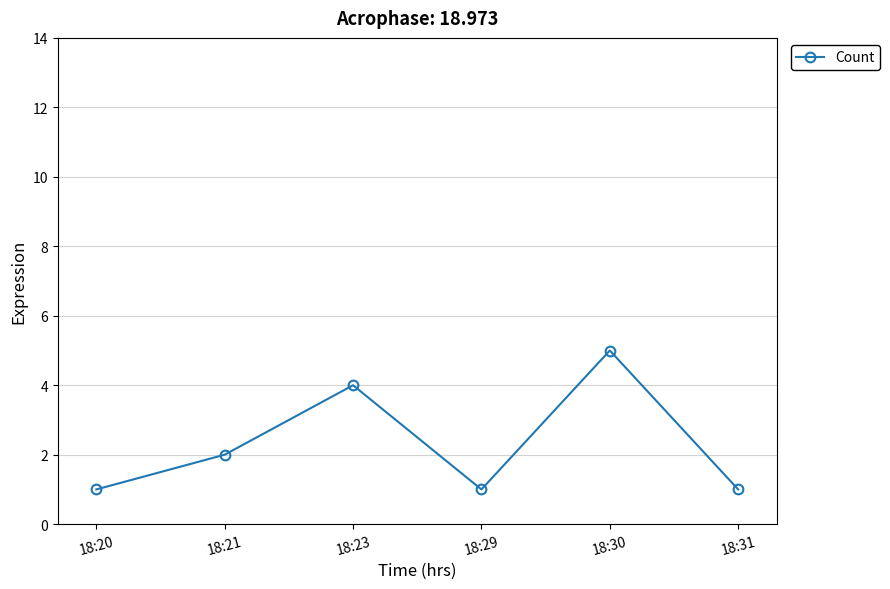

What is the sum of the values at 18:20 and 18:30?

6